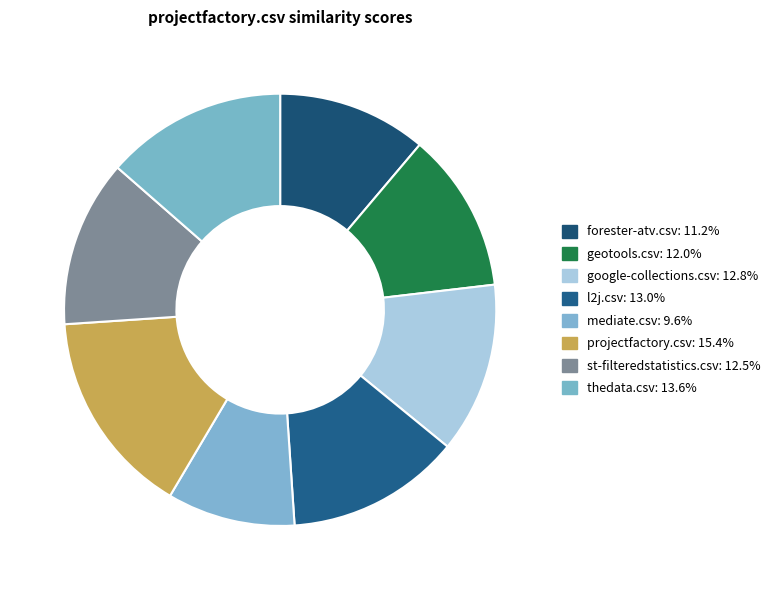

Count the number of slices in the pie.

8